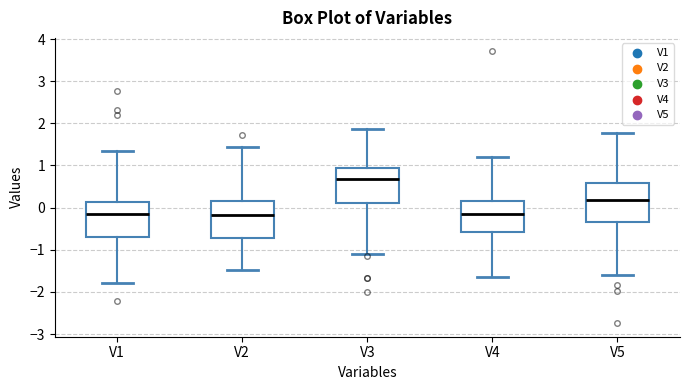

Reading left to right, transcribe this box plot: for each box, give where its median line is, the range the box spans, and where its two whiskers end, as read against the y-axis. The values are not printed on the chart, so give them approximately, as read against the axis.

V1: median -0.1, box -0.7 to 0.1, whiskers -1.8 to 1.4
V2: median -0.2, box -0.7 to 0.2, whiskers -1.5 to 1.4
V3: median 0.7, box 0.1 to 0.9, whiskers -1.1 to 1.9
V4: median -0.2, box -0.6 to 0.1, whiskers -1.6 to 1.2
V5: median 0.2, box -0.3 to 0.6, whiskers -1.6 to 1.8